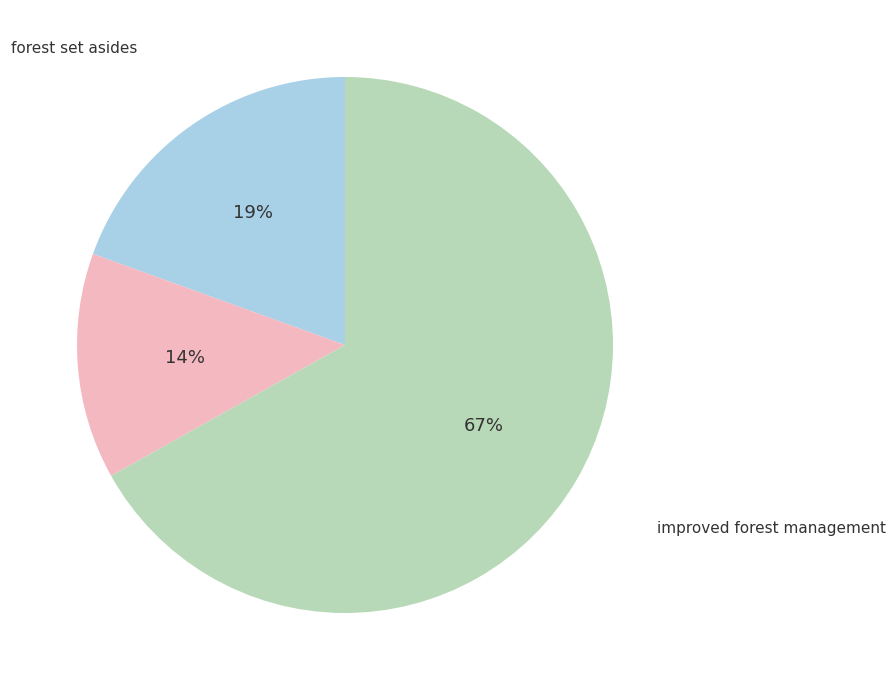

To the nearest percent, what is the average slice percentage?

33%